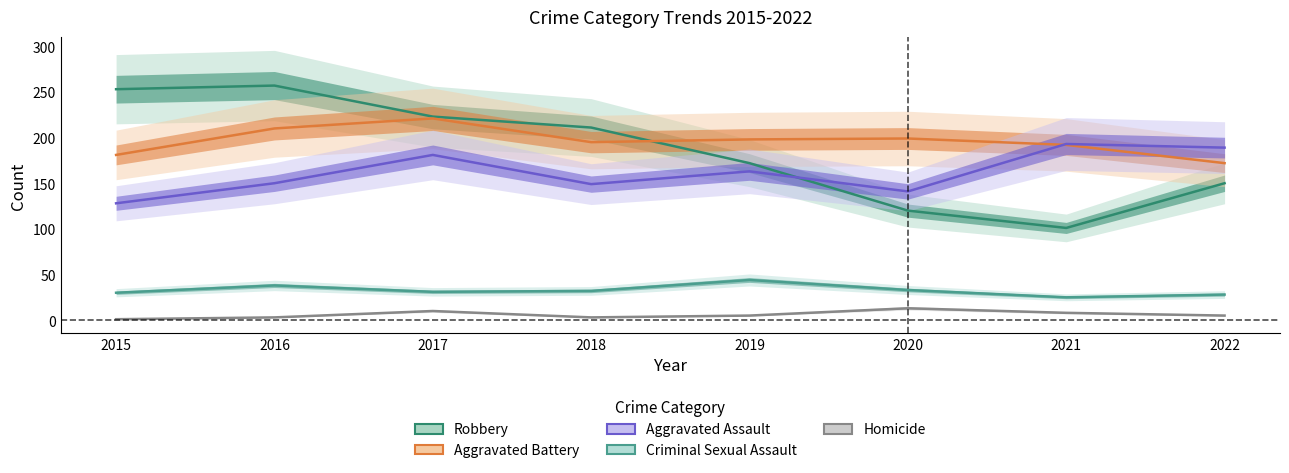

Reading right to left, transcribe all the data shown in this chart.

Robbery: 150	101	120	172	211	223	257	253
Aggravated Battery: 172	192	199	198	195	221	210	181
Aggravated Assault: 189	193	141	163	149	181	150	128
Criminal Sexual Assault: 28	25	33	44	32	31	38	30
Homicide: 5	8	13	5	3	10	3	1